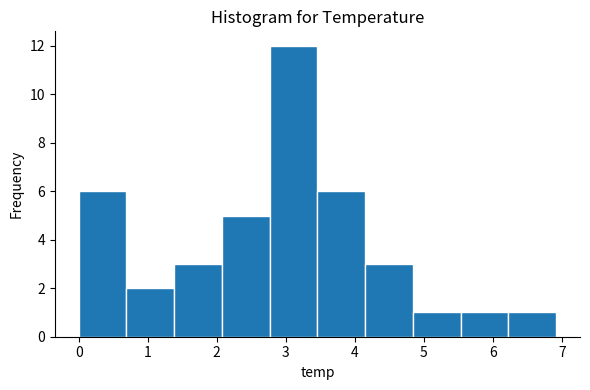

Reading left to right, list every bar in this chart as the range it spans on the x-axis followed by its height. Neither the bar edges nor the heights are printed on the chart, so give them approximately, as read against the axes.

0.0 to 0.7: 6
0.7 to 1.4: 2
1.4 to 2.1: 3
2.1 to 2.8: 5
2.8 to 3.5: 12
3.5 to 4.1: 6
4.1 to 4.8: 3
4.8 to 5.5: 1
5.5 to 6.2: 1
6.2 to 6.9: 1